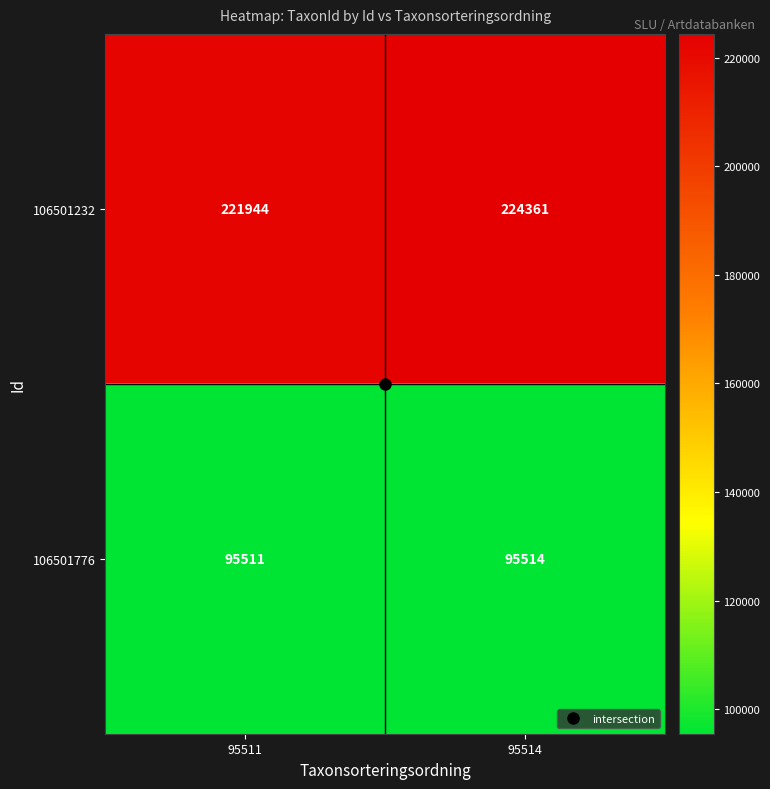

Read the 106501232 value at 95511, to the nearest 10.

221940